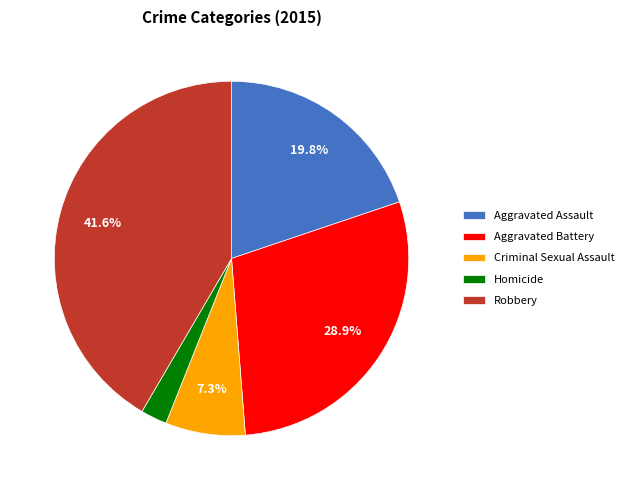

How many slices are in this pie chart?

5